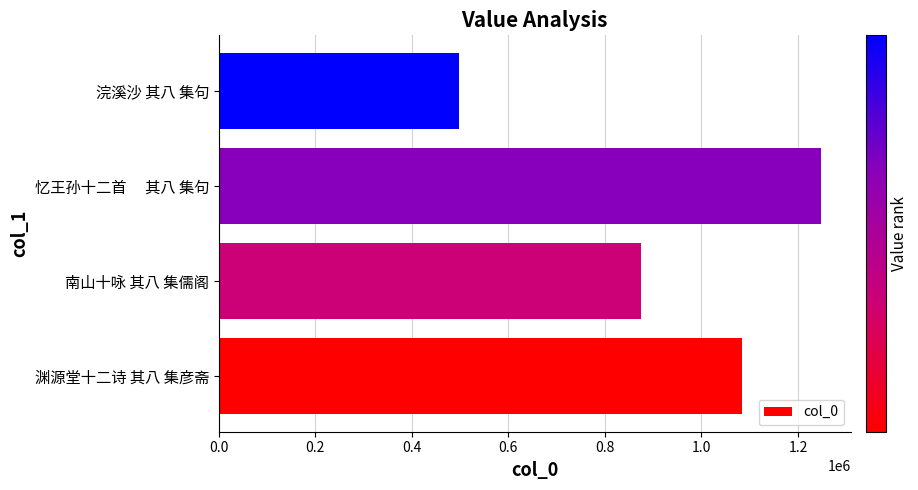

Between 南山十咏 其八 集儒阁 and 忆王孙十二首　 其八 集句, which is larger?

忆王孙十二首　 其八 集句